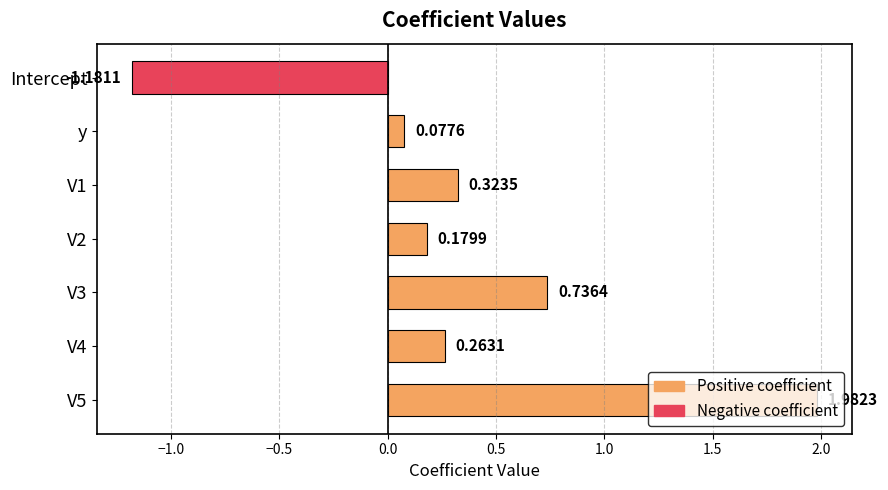

Does the chart contain stacked bars?

No